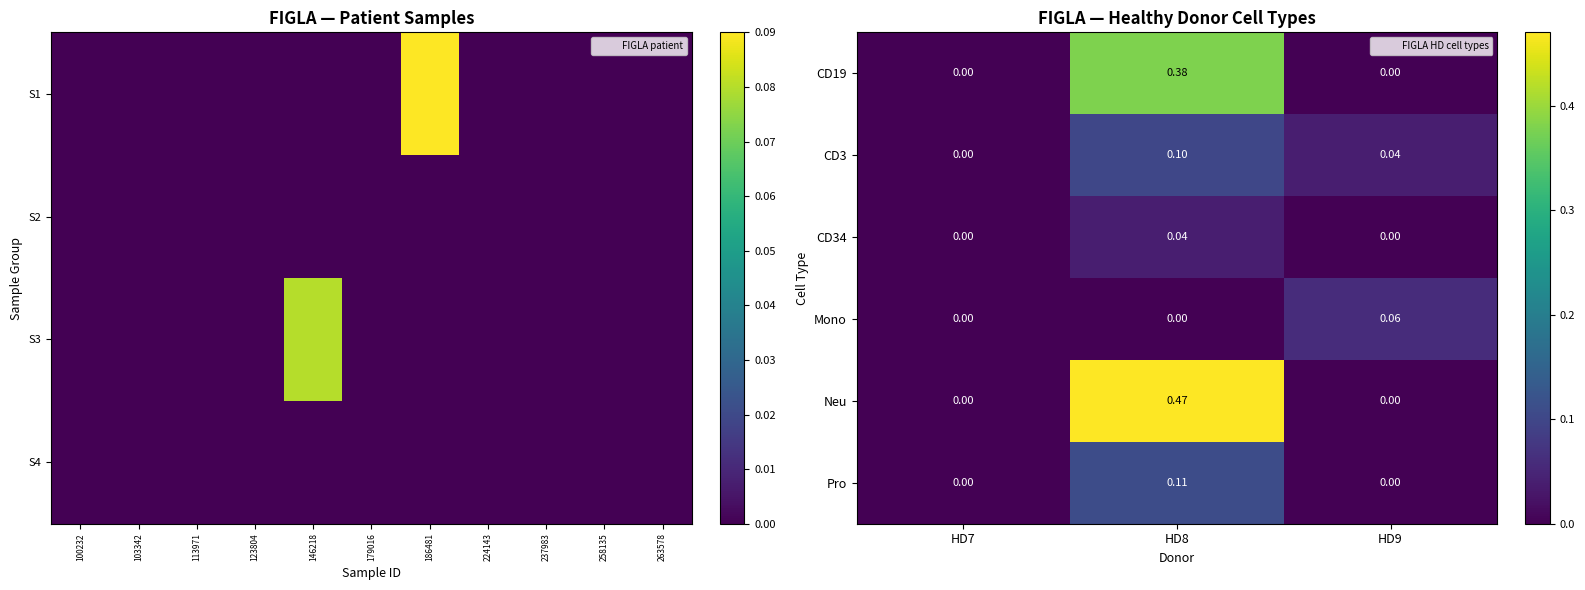

At how many categories does at least one series exceed 0?

2